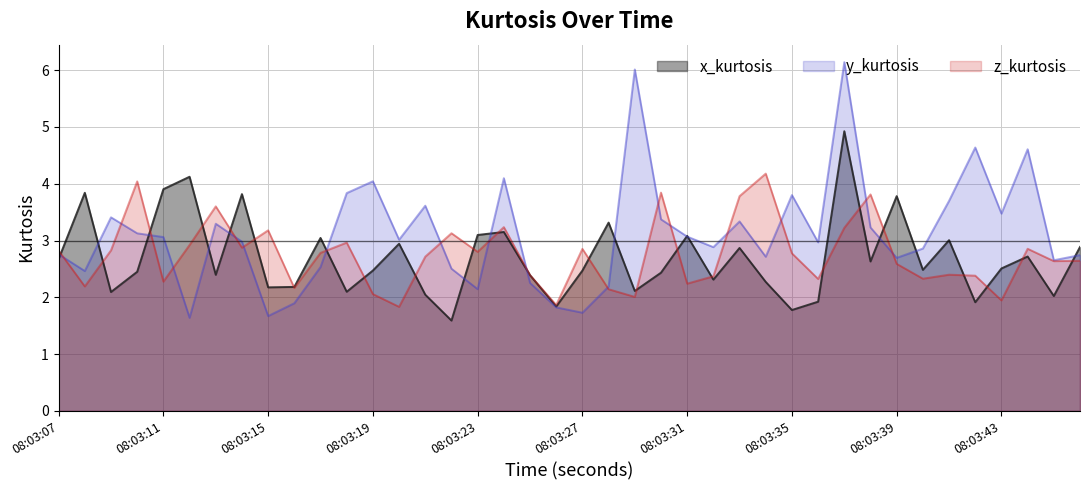

What value does the x_kurtosis series have at 08:03:21?

2.0